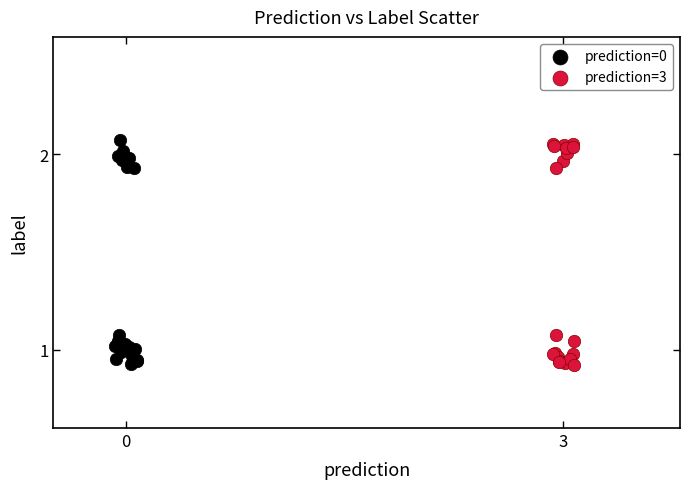

What are all the series names shown in the legend?

prediction=0, prediction=3